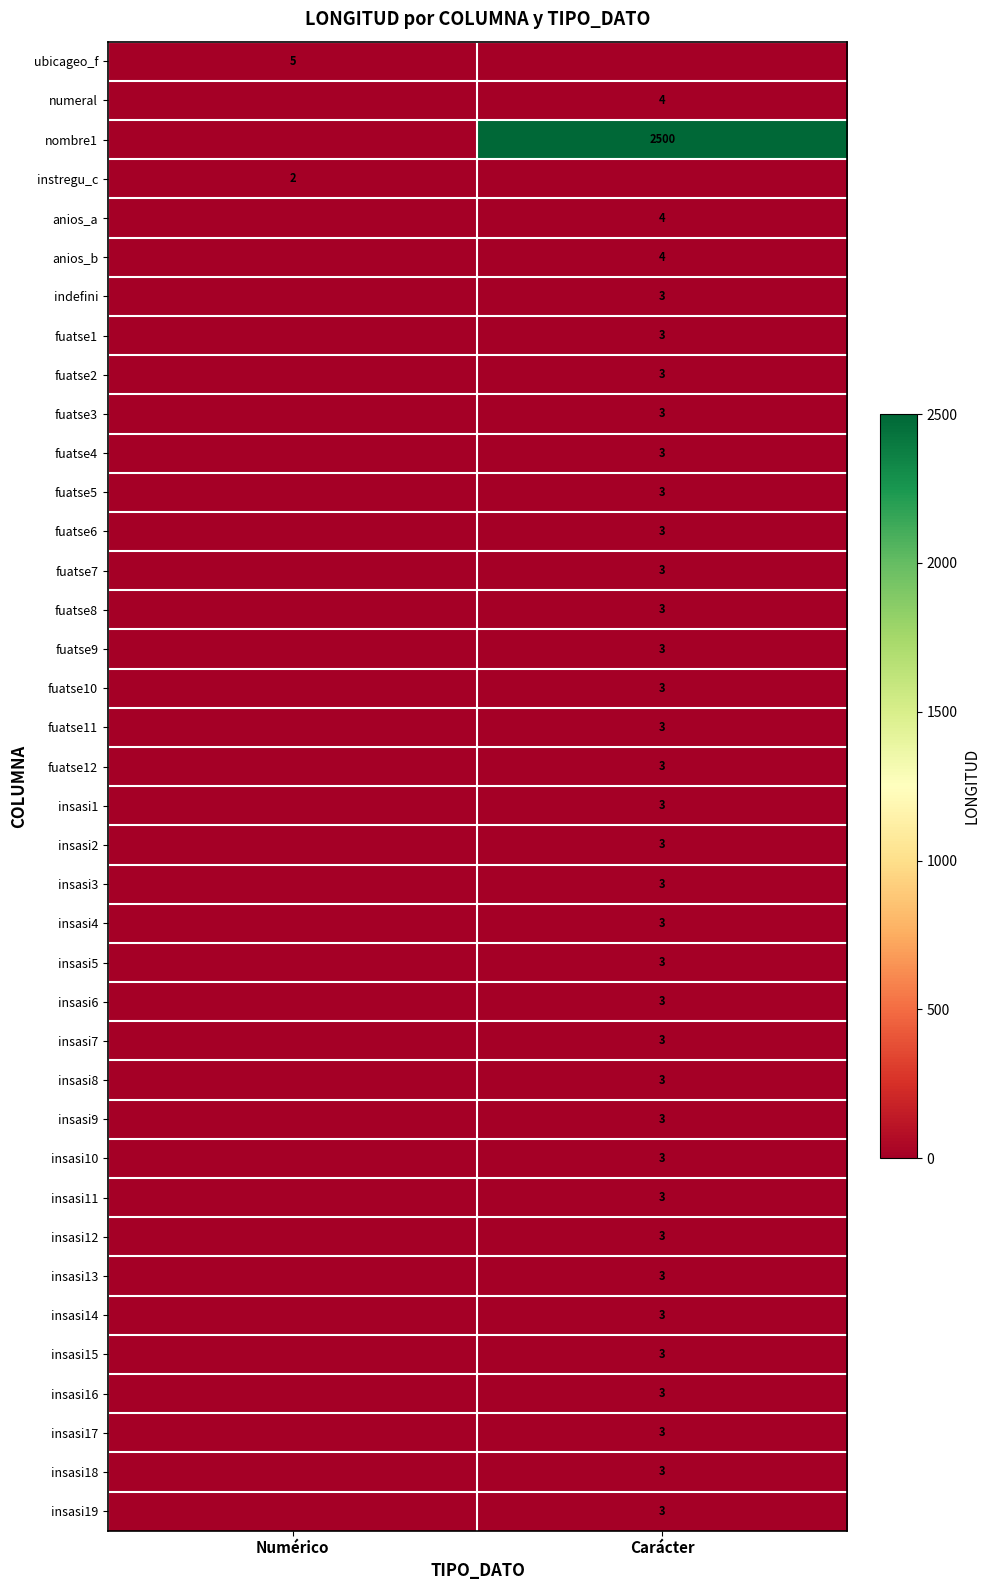

At which category is the sum across all series the highest?

Carácter